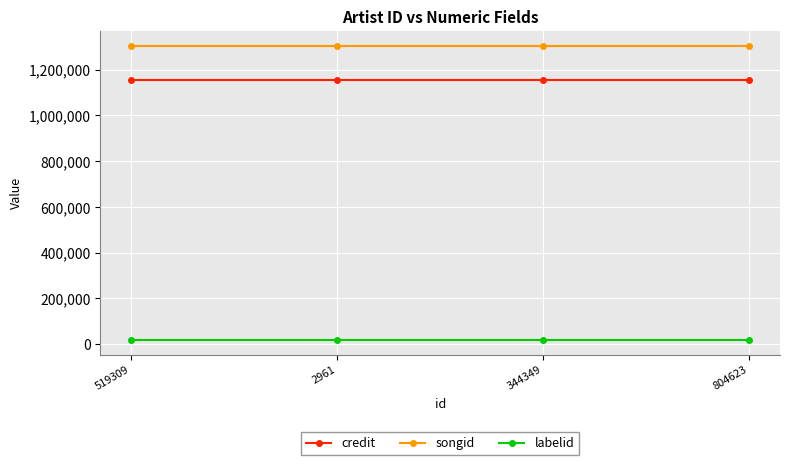

Reading left to right, extract all data points from this chart.

credit: 519309=1156637	2961=1156637	344349=1156637	804623=1156637
songid: 519309=1305752	2961=1305752	344349=1305752	804623=1305752
labelid: 519309=18357	2961=18357	344349=18357	804623=18357